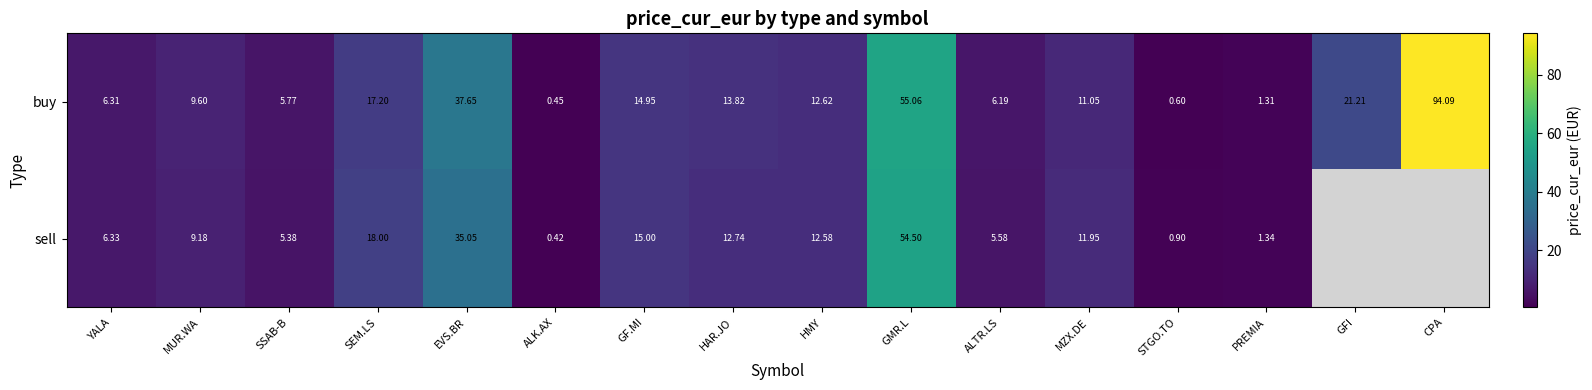

List the labels in order of buy value, largest first.

CPA, GMR.L, EVS.BR, GFI, SEM.LS, GF.MI, HAR.JO, HMY, MZX.DE, MUR.WA, YALA, ALTR.LS, SSAB-B, PREMIA, STGO.TO, ALK.AX